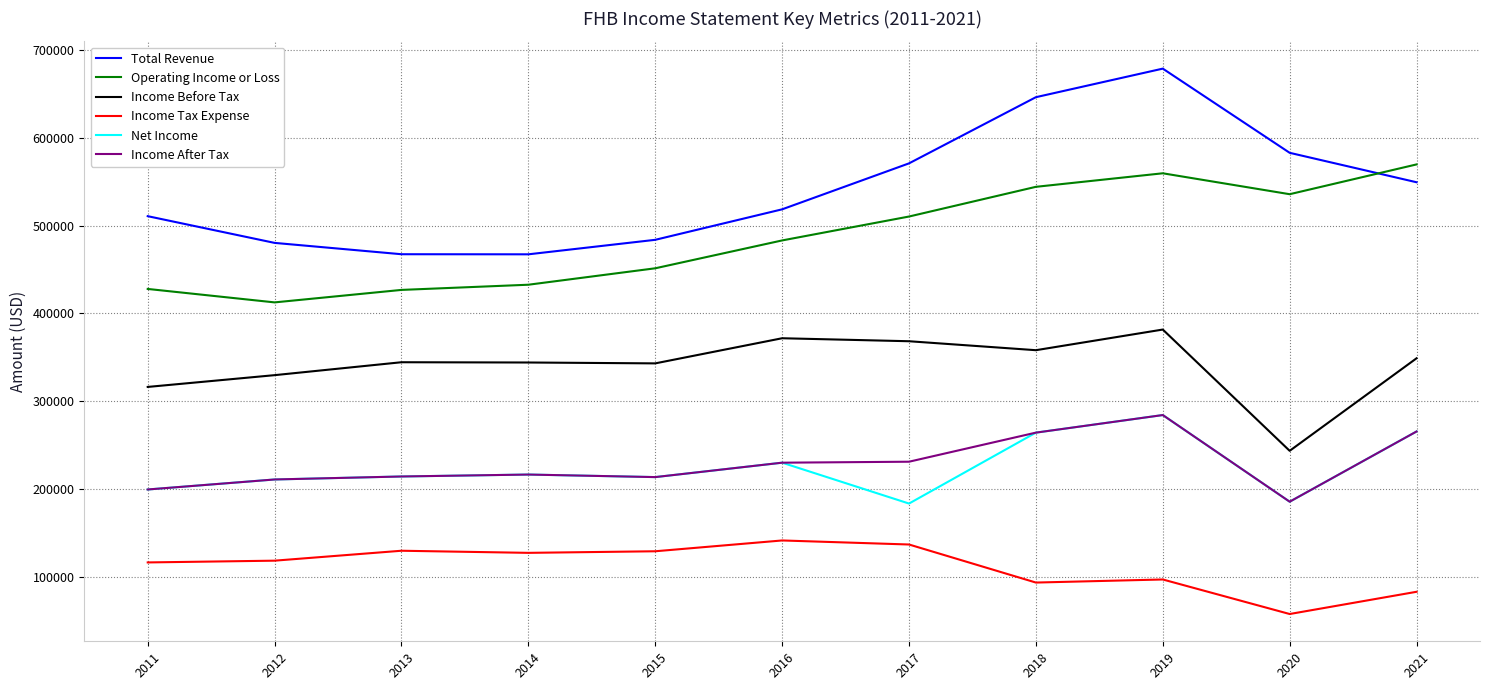

The value of Total Revenue at 2016 is 743252. True or false?

False